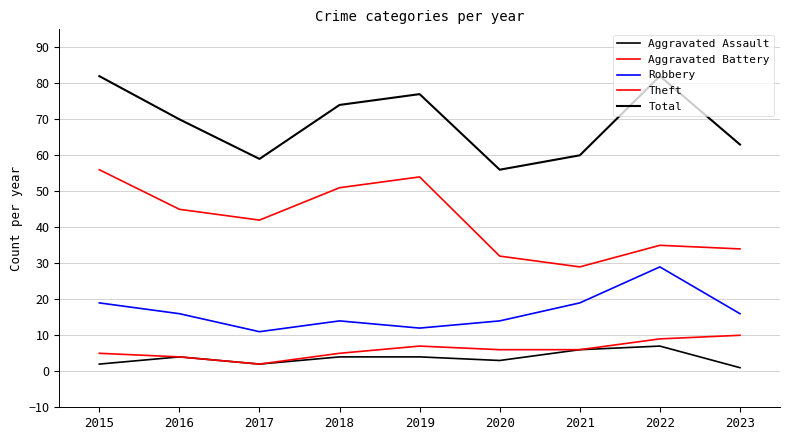

The value of Total at 2022 is 82. True or false?

True